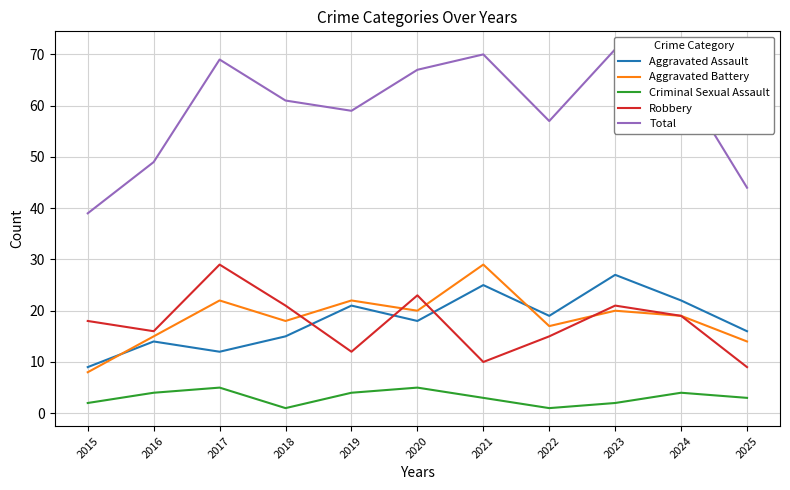

Where is Total nearest to the value 55?

2022